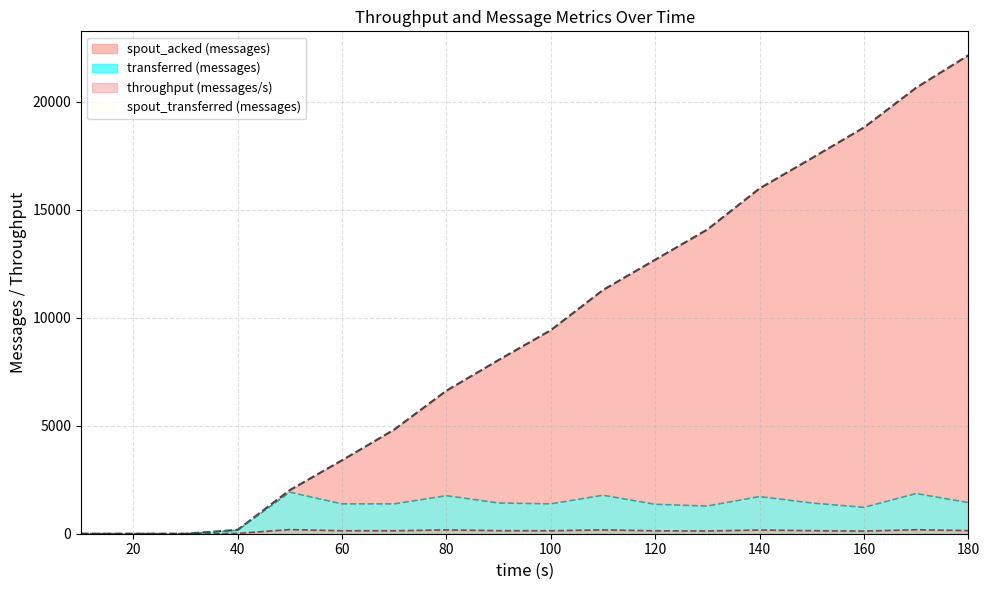

How many data points does each series have?

18